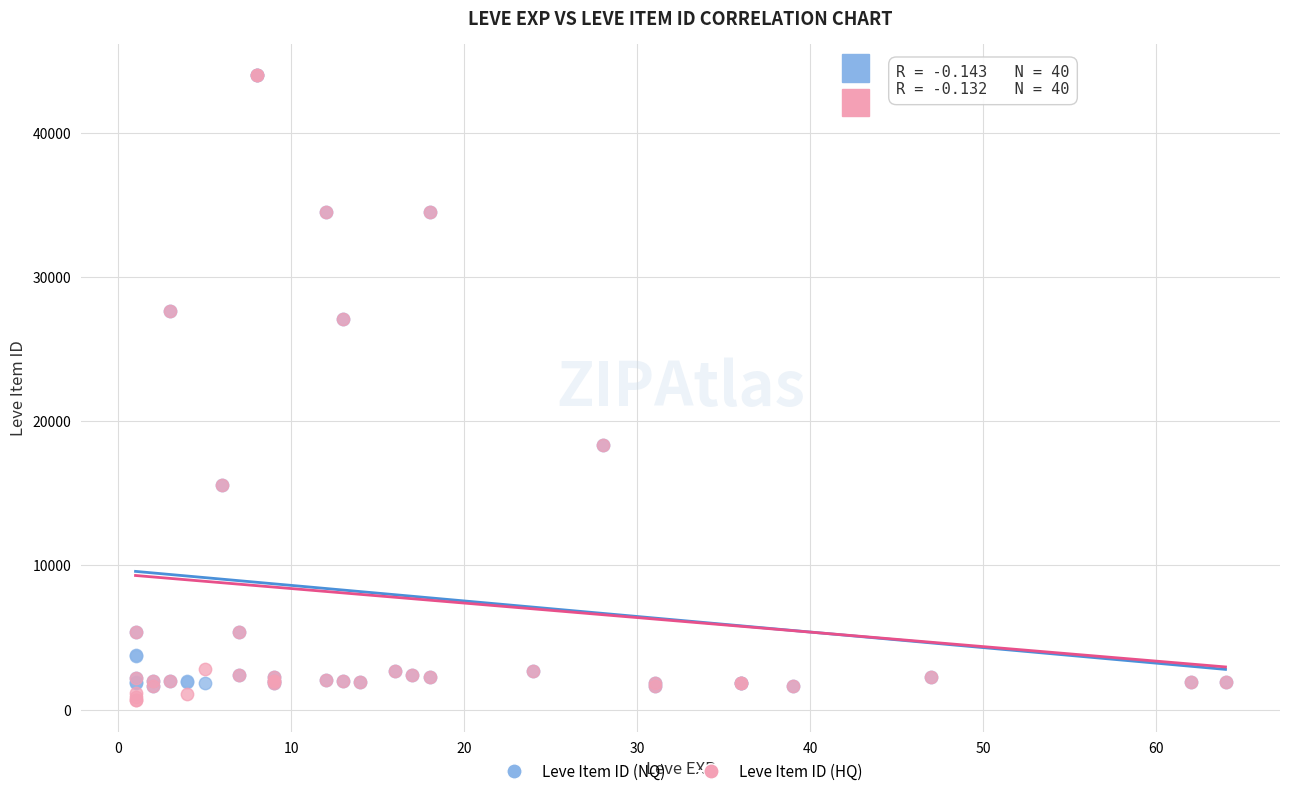

Which series reaches the minimum Y coordinate?

Leve Item ID (HQ)